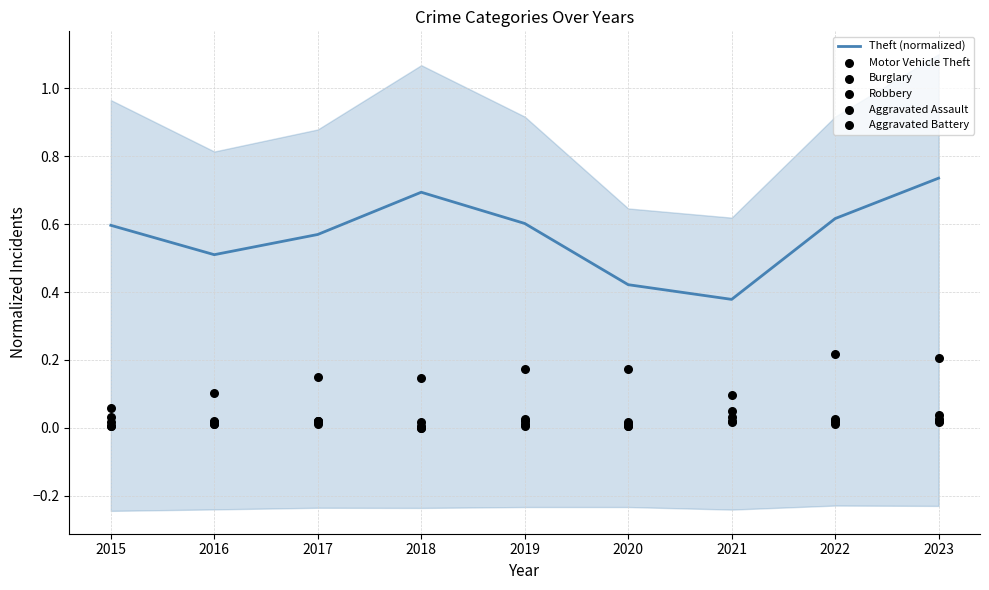

Is it true that Theft (normalized) equals 0.3 at 2016?

False